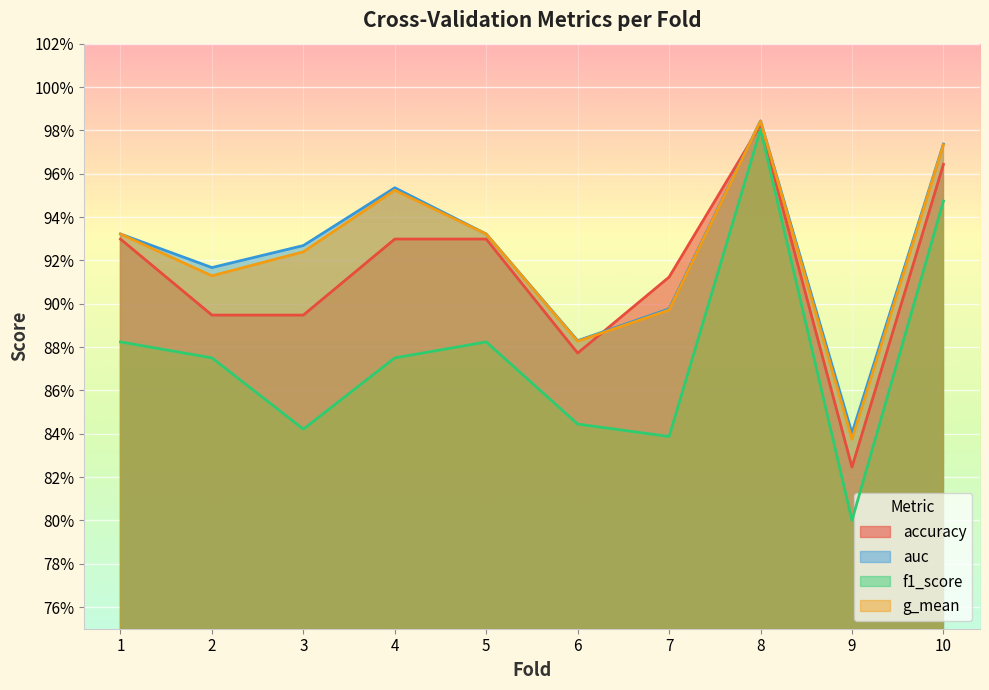

List the labels in order of g_mean value, smallest first.

9, 6, 7, 2, 3, 1, 5, 4, 10, 8